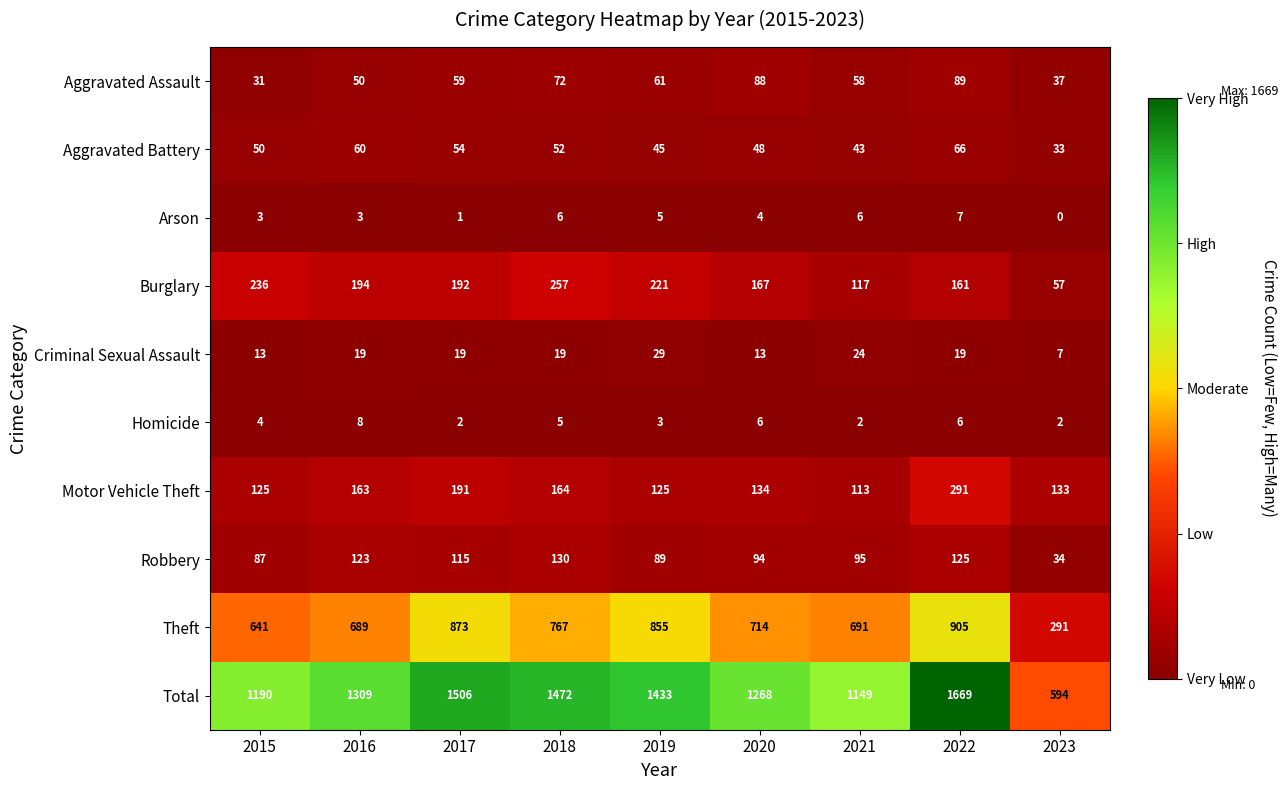

The Homicide series shows 6 at 2015. True or false?

False